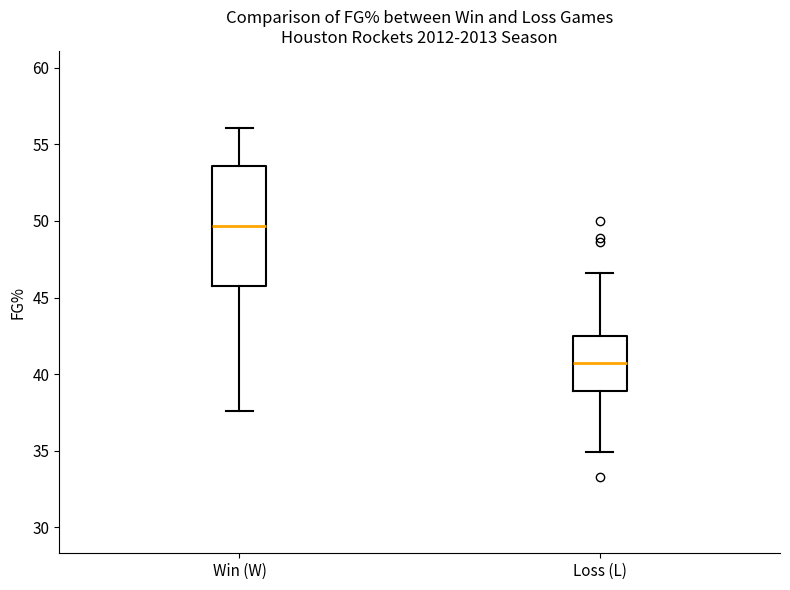

Which box is the tallest, from its lower edge to its upper edge?

Win (W)